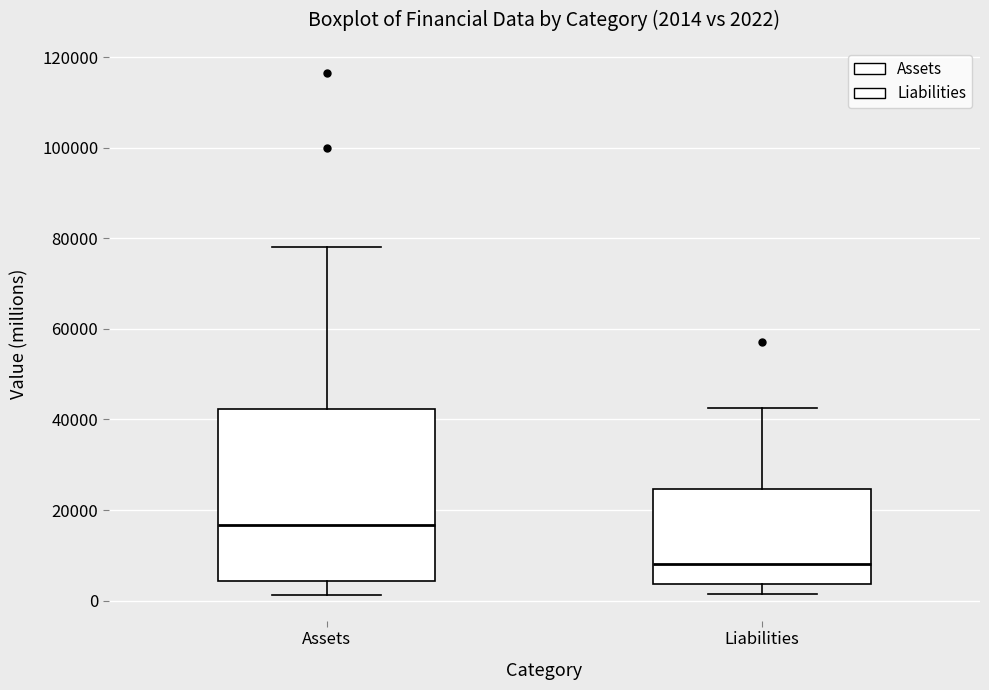

Which box's median line is the highest?

Assets